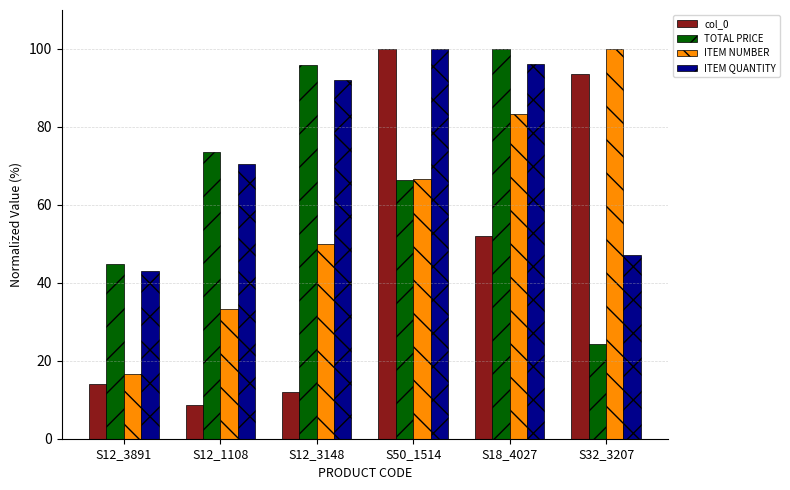

What is the difference between the maximum and minimum values in the ITEM NUMBER series?

83.3